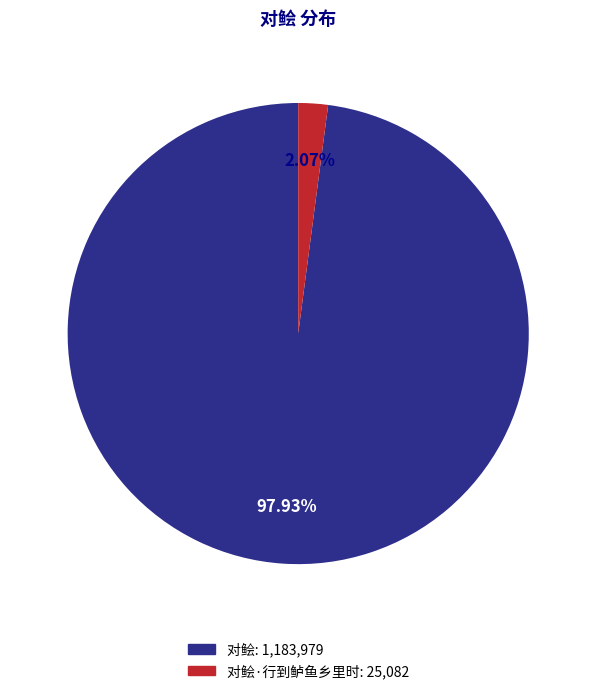

Is there a majority slice in this chart?

Yes